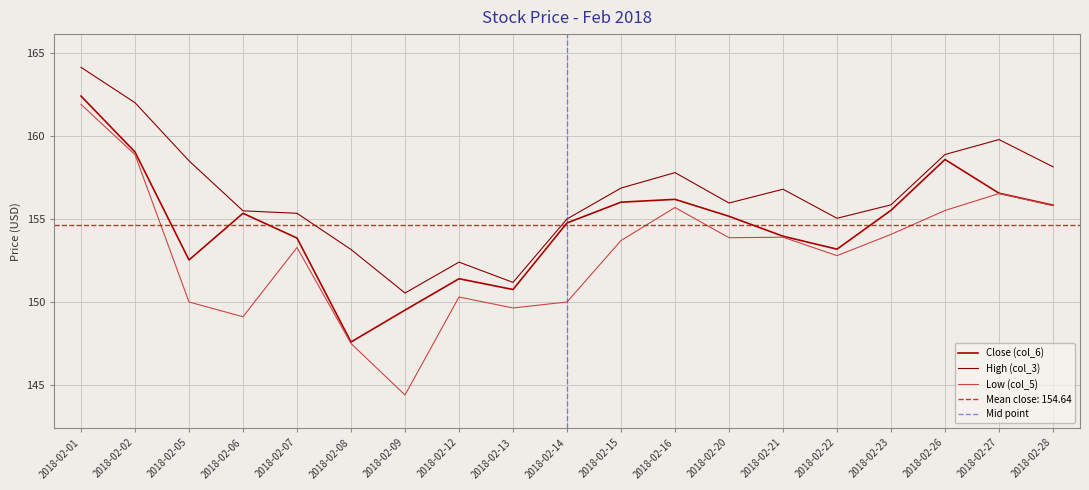

What are all the series names shown in the legend?

High (col_3), Low (col_5), Close (col_6)